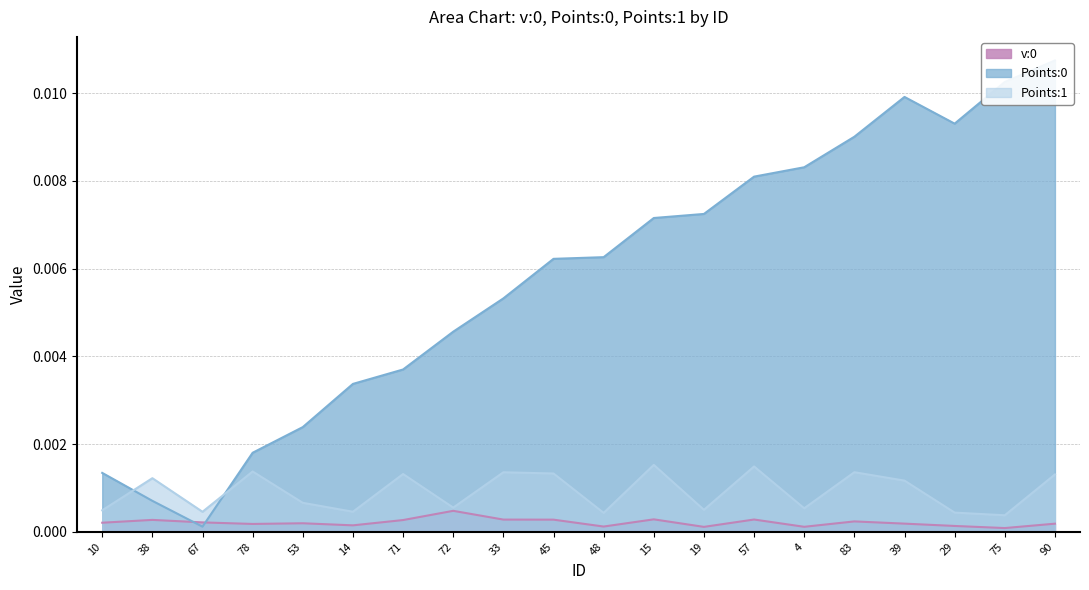

At which category does Points:0 reach its first local peak?

39